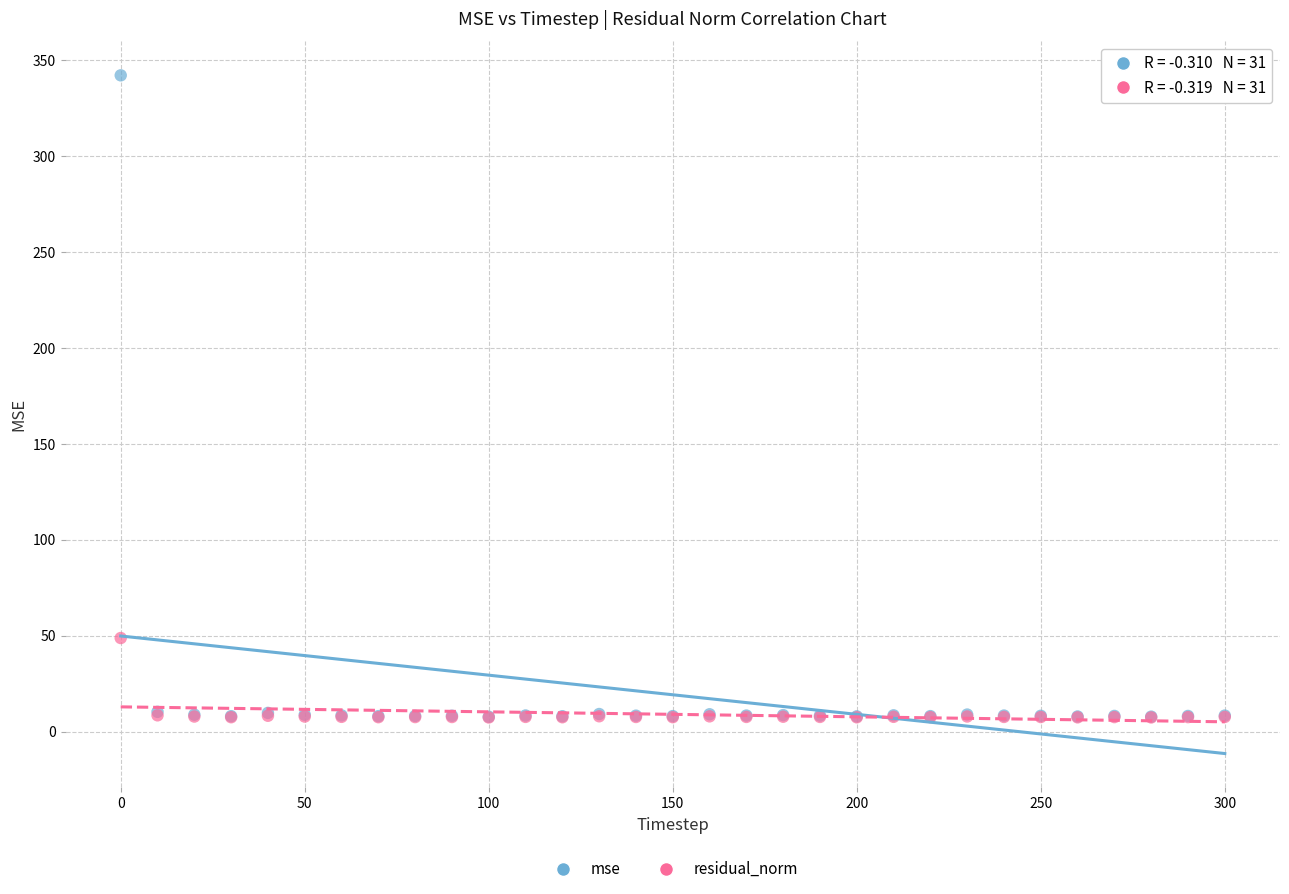

Across all series, what Y value is closest to 174?

48.7